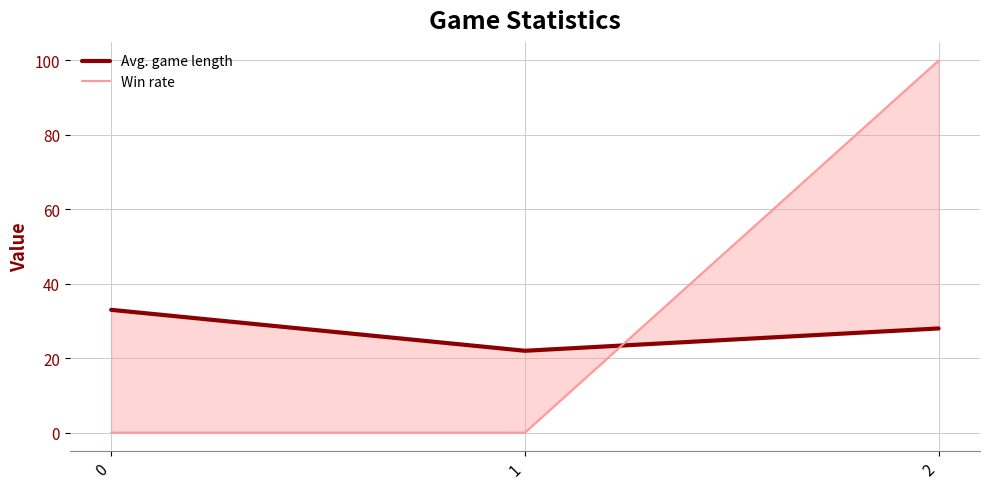

The Win rate series shows -64 at 0. True or false?

False